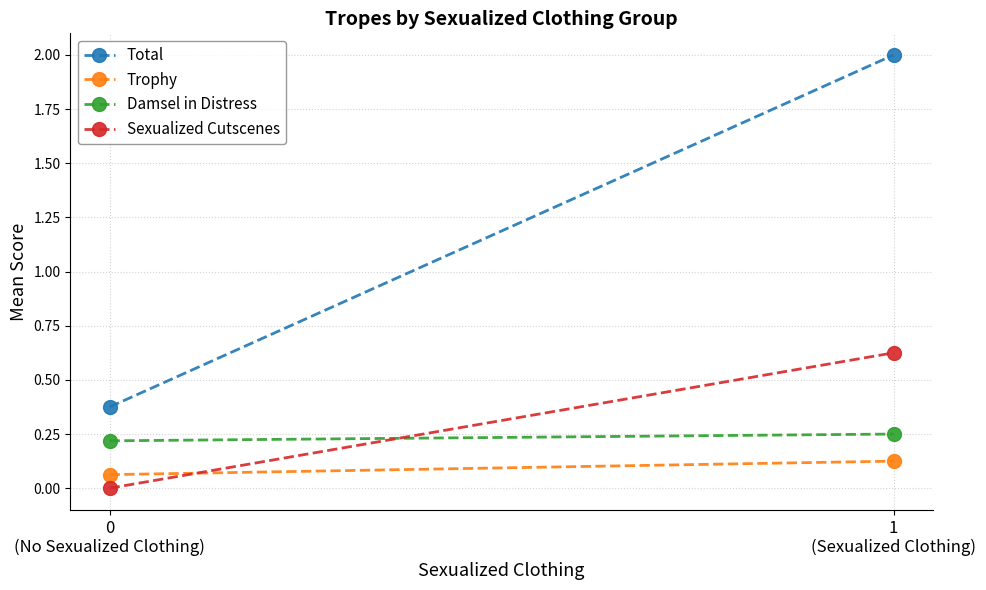

Rank the series at 1
(Sexualized Clothing) from highest to lowest value.

Total, Sexualized Cutscenes, Damsel in Distress, Trophy